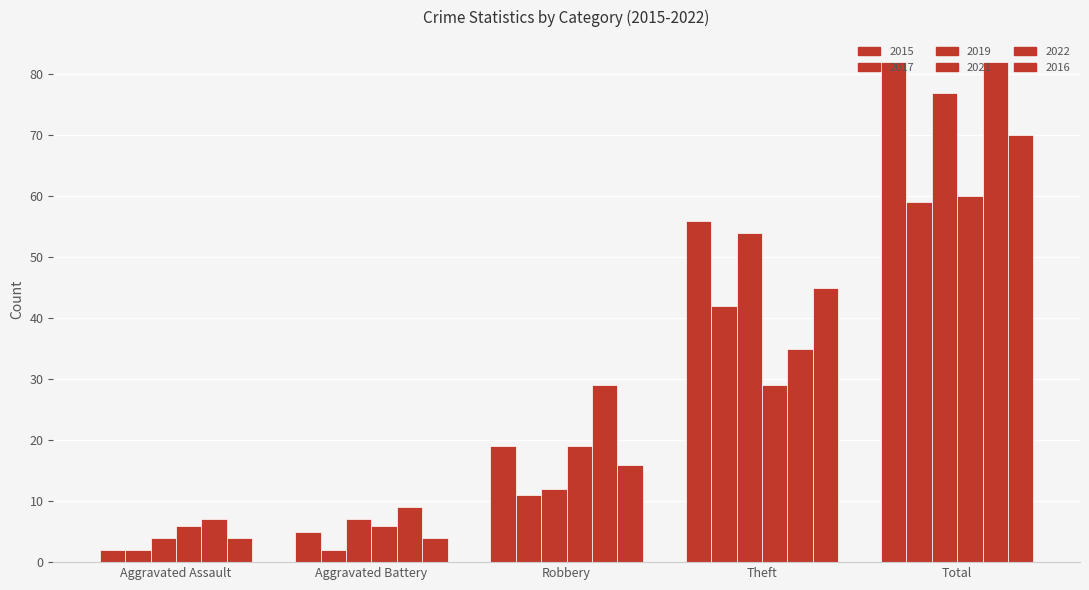

What is the difference between the 2019 values at Theft and Robbery?

42